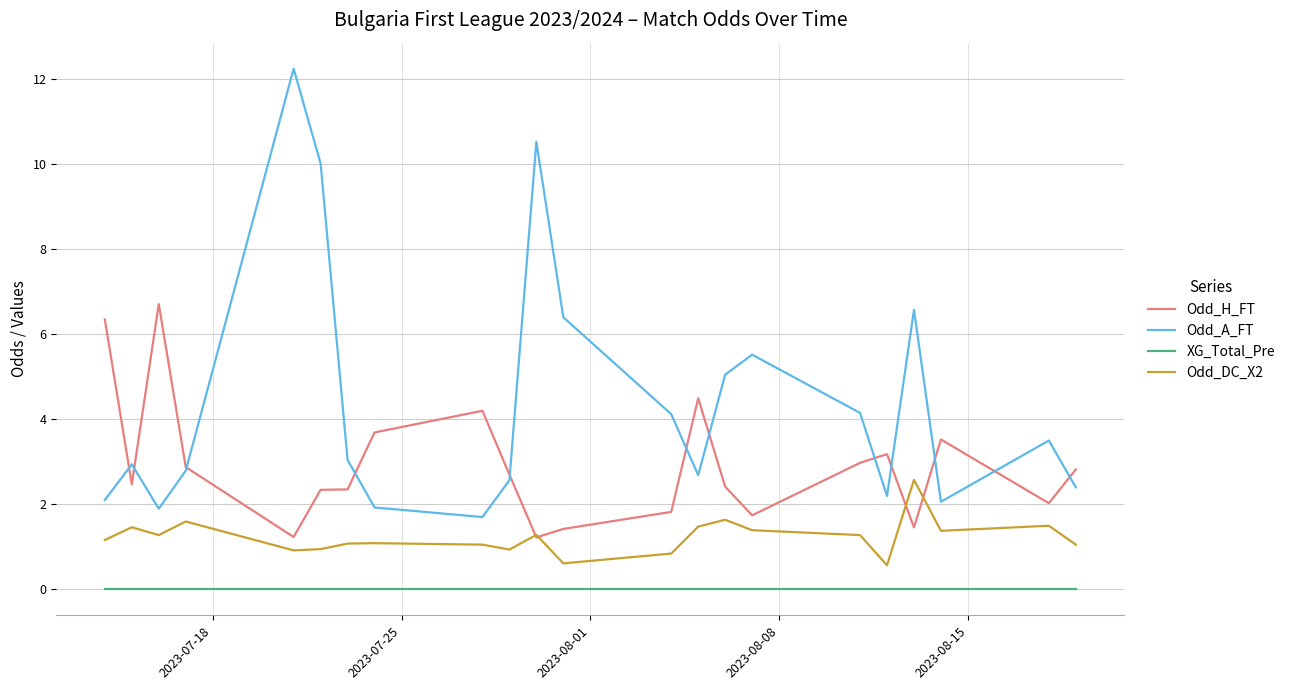

What is the difference between the second highest and minimum values in the Odd_A_FT series?

8.8